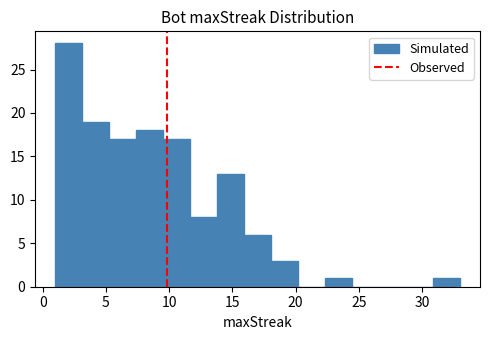

Reading left to right, transcribe this chart: for each bar, give the range it covers on the x-axis and its height. Neither the bar edges nor the heights are printed on the chart, so give them approximately, as read against the axes.

1.0 to 3.0: 28
3.0 to 5.5: 19
5.5 to 7.5: 17
7.5 to 9.5: 18
9.5 to 11.5: 17
11.5 to 14.0: 8
14.0 to 16.0: 13
16.0 to 18.0: 6
18.0 to 20.0: 3
20.0 to 22.5: 0
22.5 to 24.5: 1
24.5 to 26.5: 0
26.5 to 28.5: 0
28.5 to 31.0: 0
31.0 to 33.0: 1